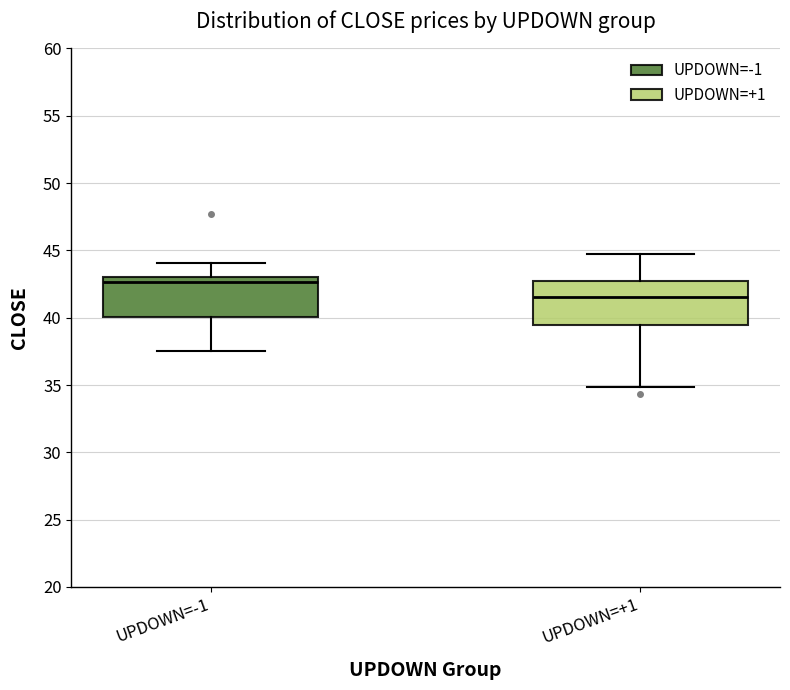

Where is the lower edge of the box for UPDOWN=+1 on the y-axis? The values are not printed on the chart, so give them approximately, as read against the axis.

39.5